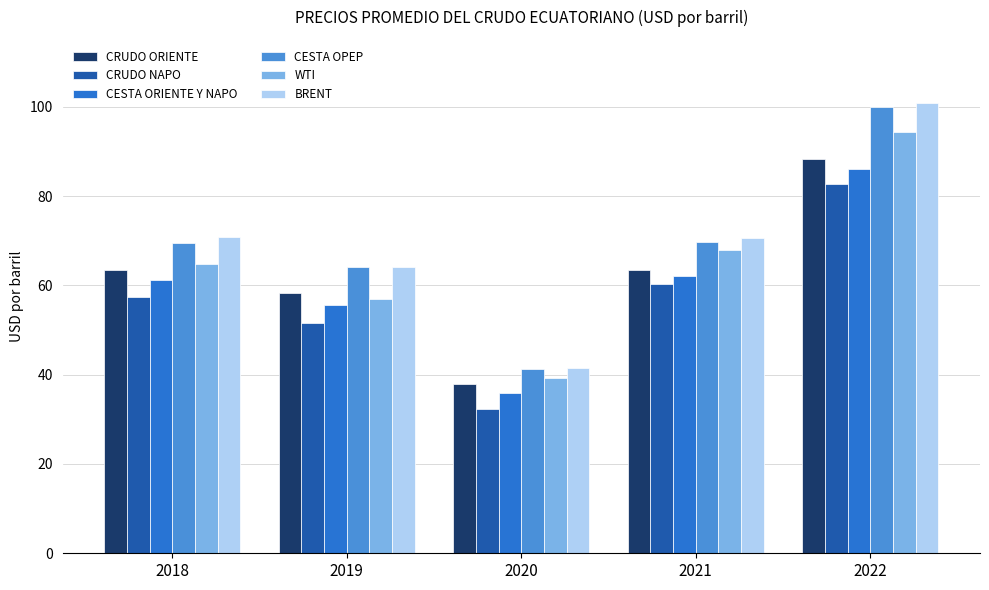

What is the difference between the second highest and minimum values in the CESTA ORIENTE Y NAPO series?

26.2